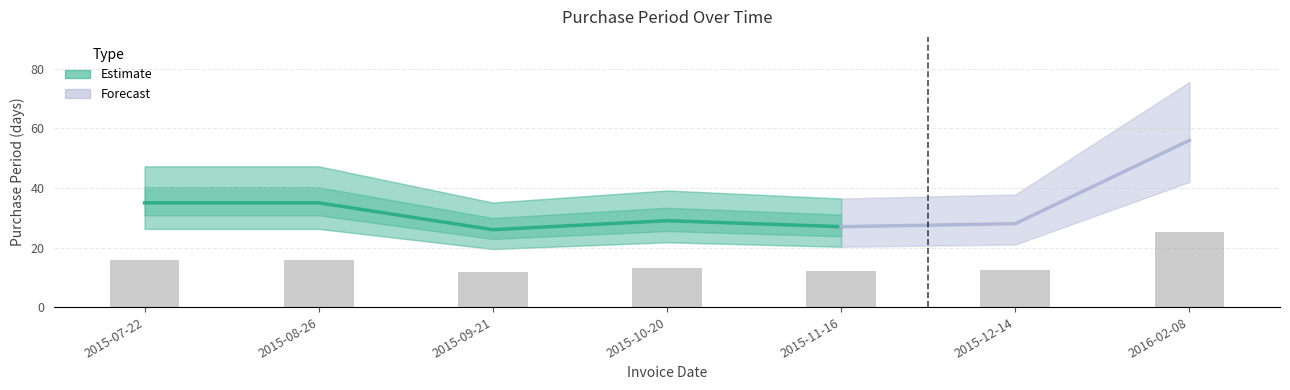

At which label is the value closest to 18?

2015-07-22